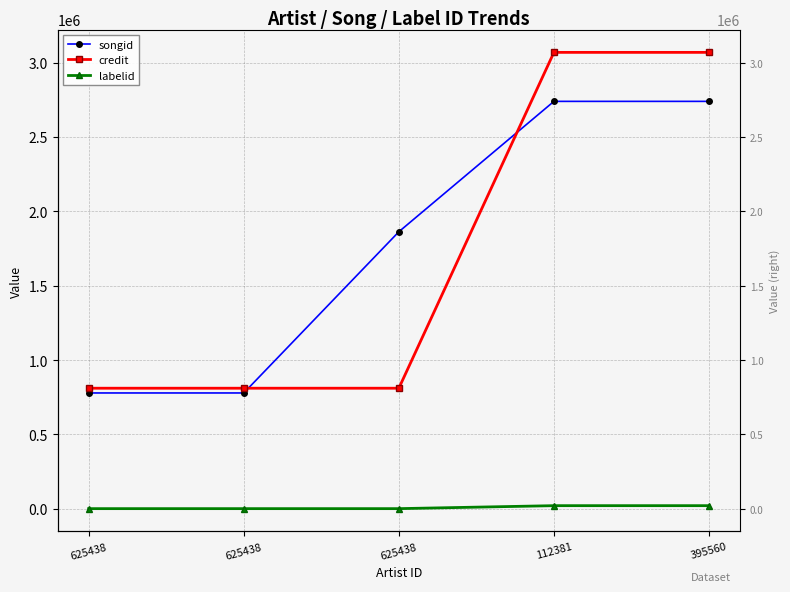

What is the sum of all songid values?

8898476